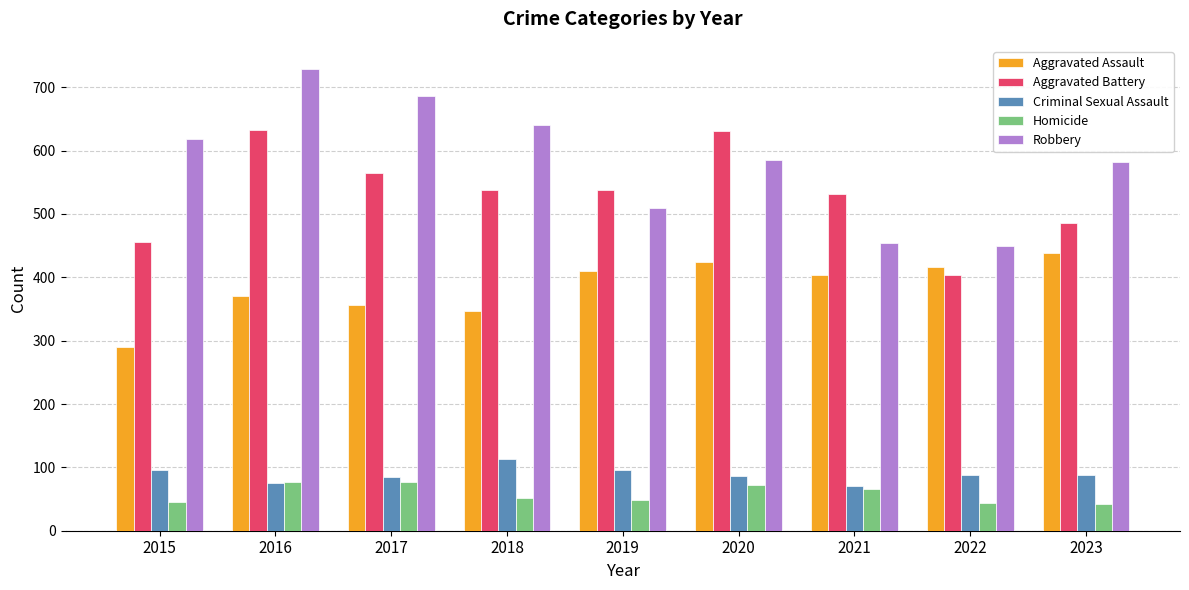

What is the smallest value displayed?

42